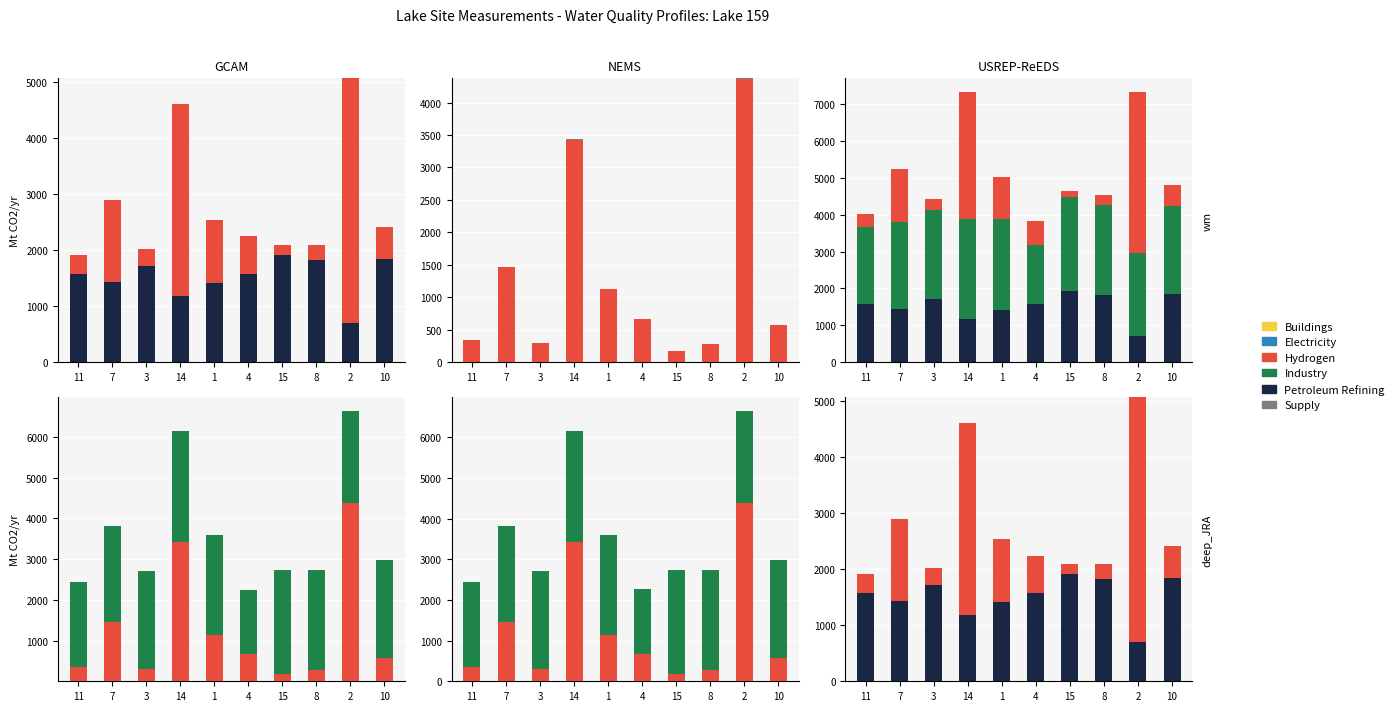

Rank the categories by Industry value from lowest to highest.

4, 11, 2, 7, 10, 3, 8, 1, 15, 14